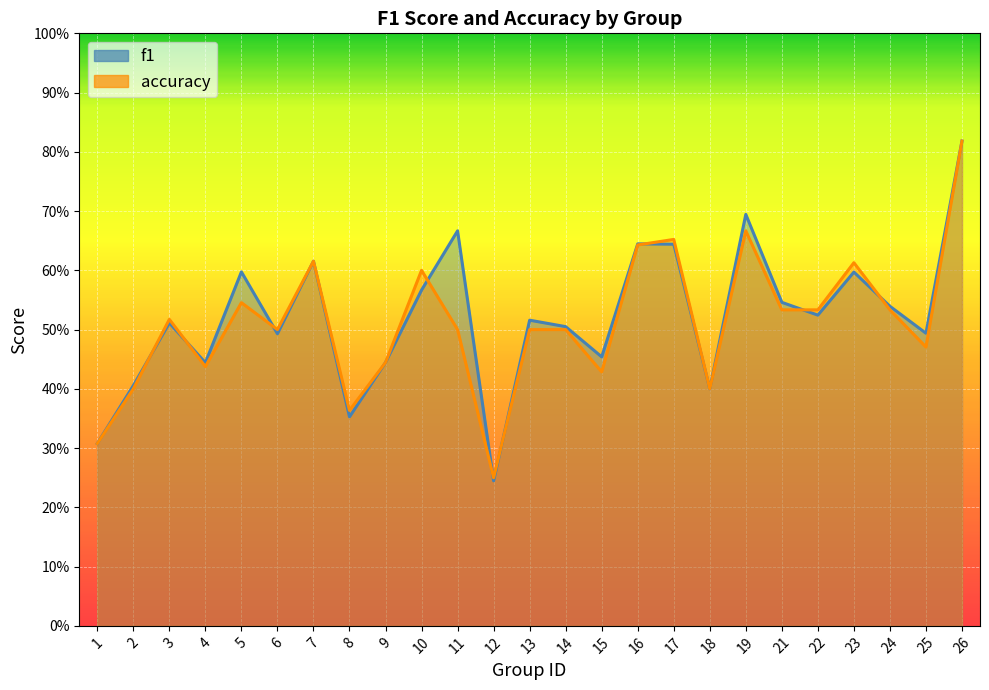

Rank the series by their average value, from lowest to highest.

accuracy, f1